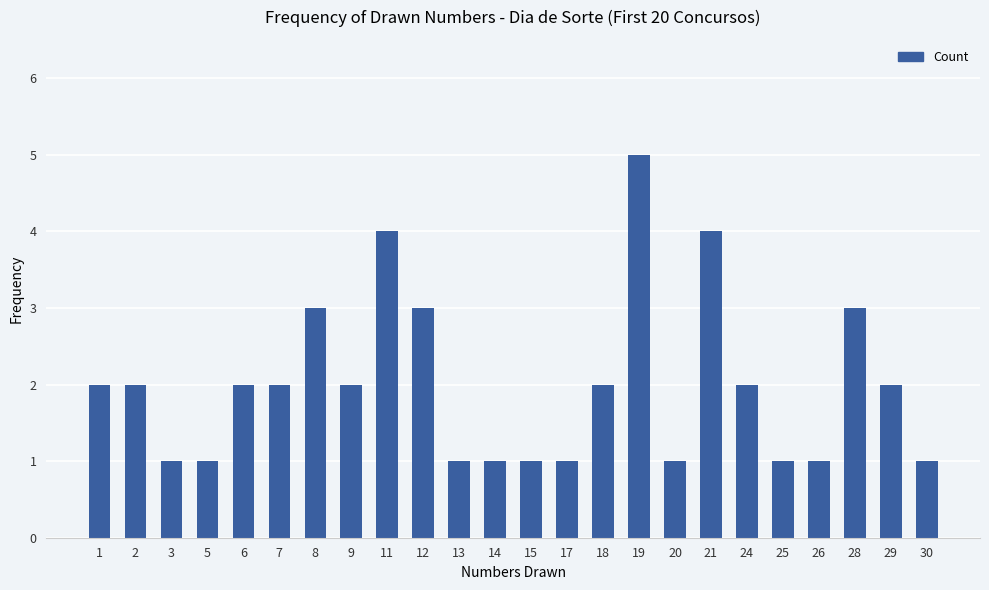

Are the bars grouped side by side (vs. stacked)?

No